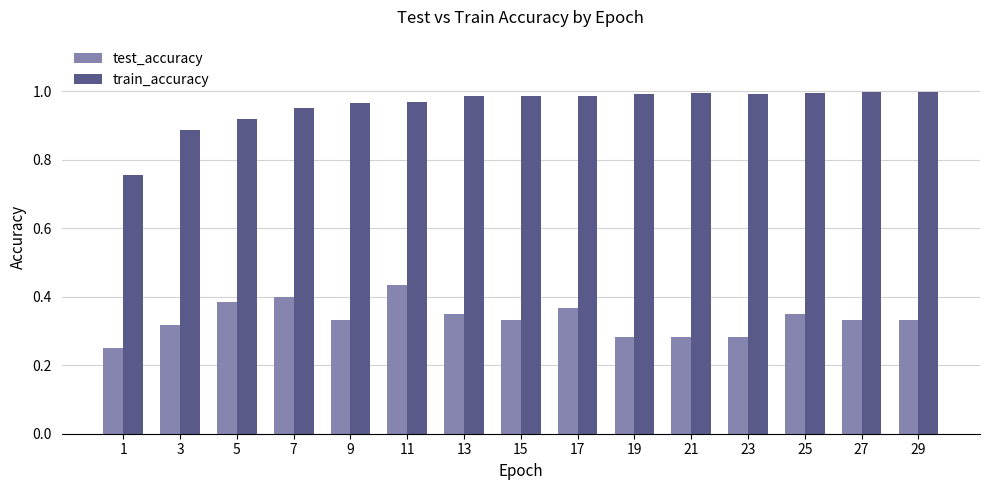

What is the sum of all train_accuracy values?

14.4